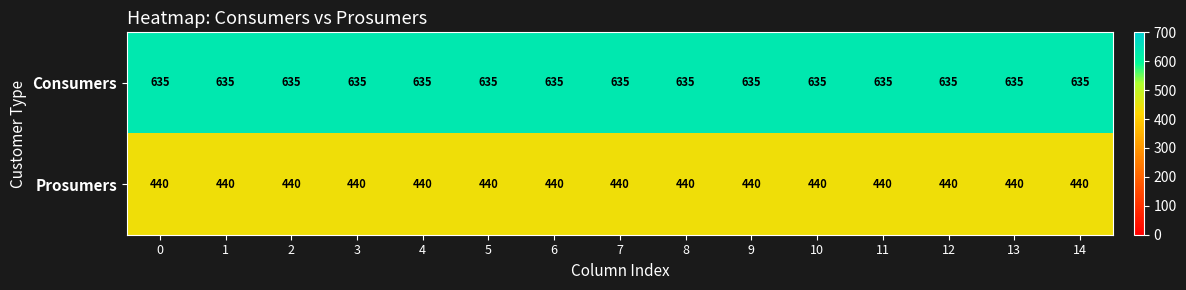

Rank the series by their maximum value, from highest to lowest.

Consumers, Prosumers